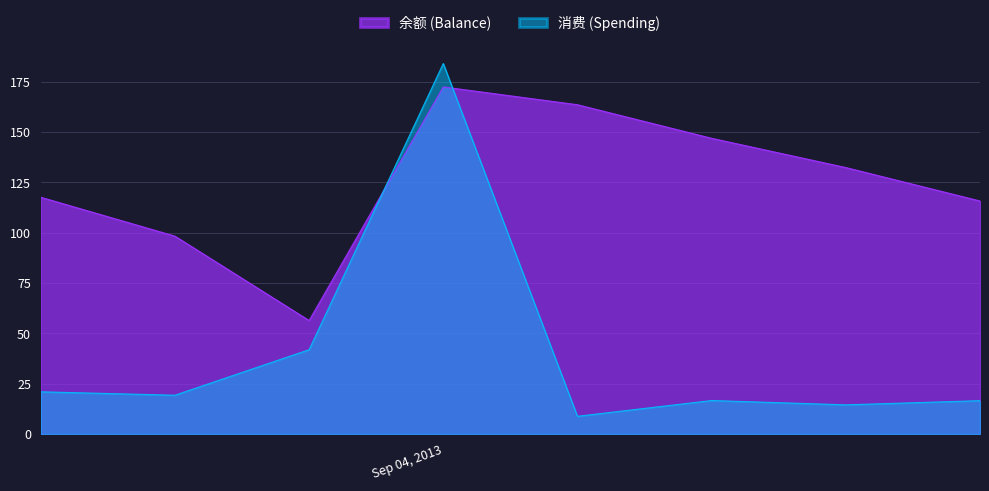

Which series has the largest total across all categories?

余额 (Balance)